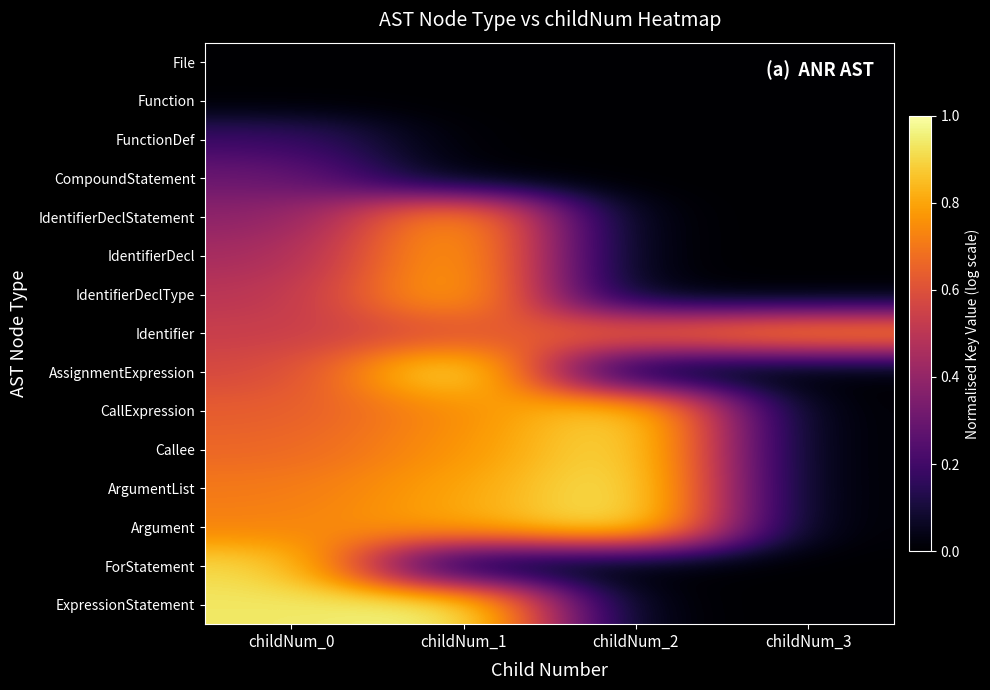

Reading left to right, list all the values displayed in this chart.

File: childNum_0=0.0	childNum_1=0.0	childNum_2=0.0	childNum_3=0.0
Function: childNum_0=0.0	childNum_1=0.0	childNum_2=0.0	childNum_3=0.0
FunctionDef: childNum_0=0.2	childNum_1=0.0	childNum_2=0.0	childNum_3=0.0
CompoundStatement: childNum_0=0.3	childNum_1=0.0	childNum_2=0.0	childNum_3=0.0
IdentifierDeclStatement: childNum_0=0.4	childNum_1=0.8	childNum_2=0.0	childNum_3=0.0
IdentifierDecl: childNum_0=0.4	childNum_1=0.8	childNum_2=0.0	childNum_3=0.0
IdentifierDeclType: childNum_0=0.5	childNum_1=0.9	childNum_2=0.0	childNum_3=0.0
Identifier: childNum_0=0.5	childNum_1=0.6	childNum_2=0.7	childNum_3=0.8
AssignmentExpression: childNum_0=0.6	childNum_1=1.0	childNum_2=0.0	childNum_3=0.0
CallExpression: childNum_0=0.6	childNum_1=0.7	childNum_2=0.9	childNum_3=0.0
Callee: childNum_0=0.7	childNum_1=0.8	childNum_2=1.0	childNum_3=0.0
ArgumentList: childNum_0=0.7	childNum_1=0.8	childNum_2=1.0	childNum_3=0.0
Argument: childNum_0=0.7	childNum_1=0.8	childNum_2=1.0	childNum_3=0.0
ForStatement: childNum_0=0.9	childNum_1=0.0	childNum_2=0.0	childNum_3=0.0
ExpressionStatement: childNum_0=0.9	childNum_1=1.0	childNum_2=0.0	childNum_3=0.0